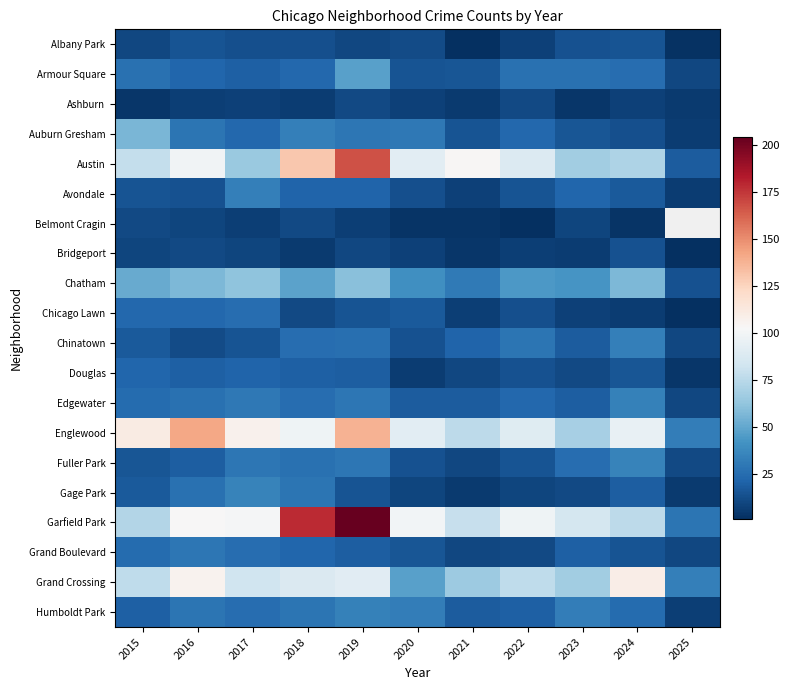

List the labels in order of Chinatown value, largest first.

2024, 2022, 2019, 2018, 2021, 2023, 2015, 2017, 2020, 2016, 2025